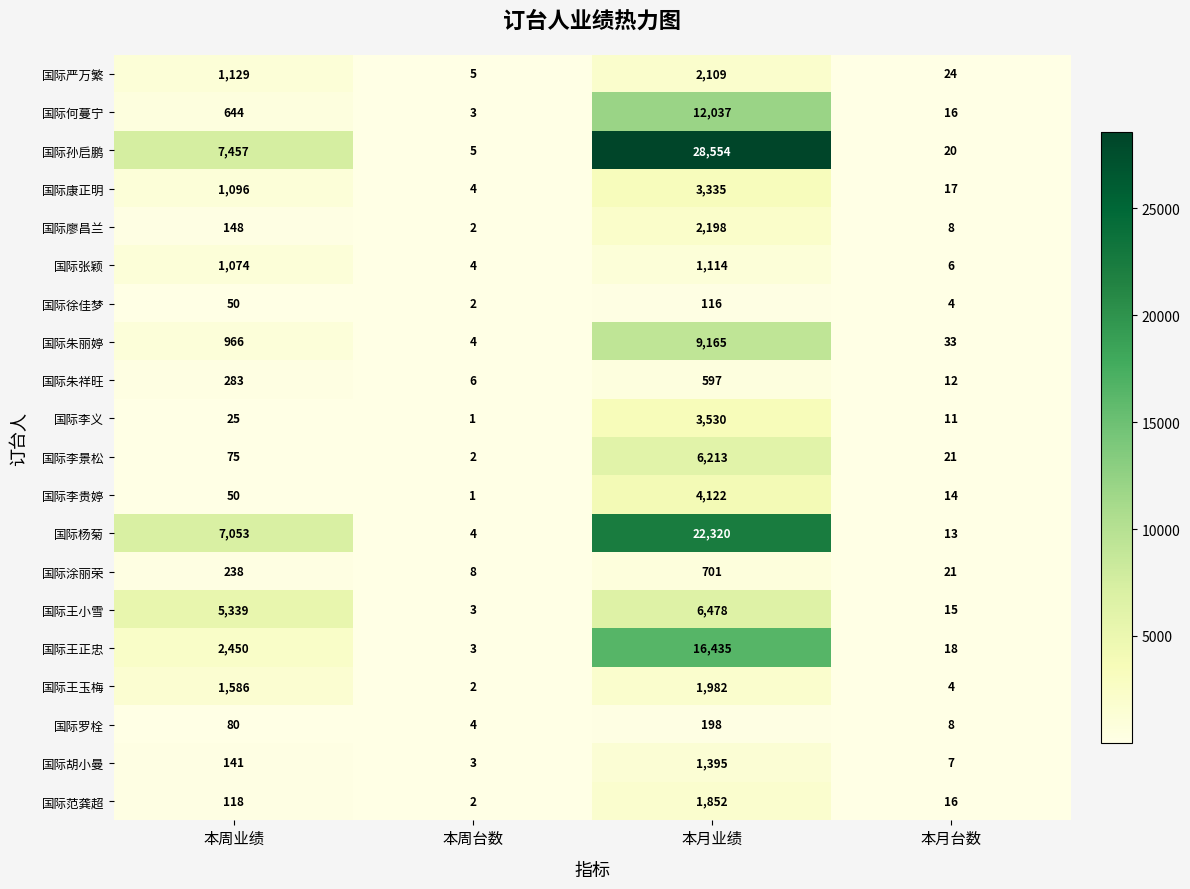

Read the 国际徐佳梦 value at 本周业绩, to the nearest 50.

50